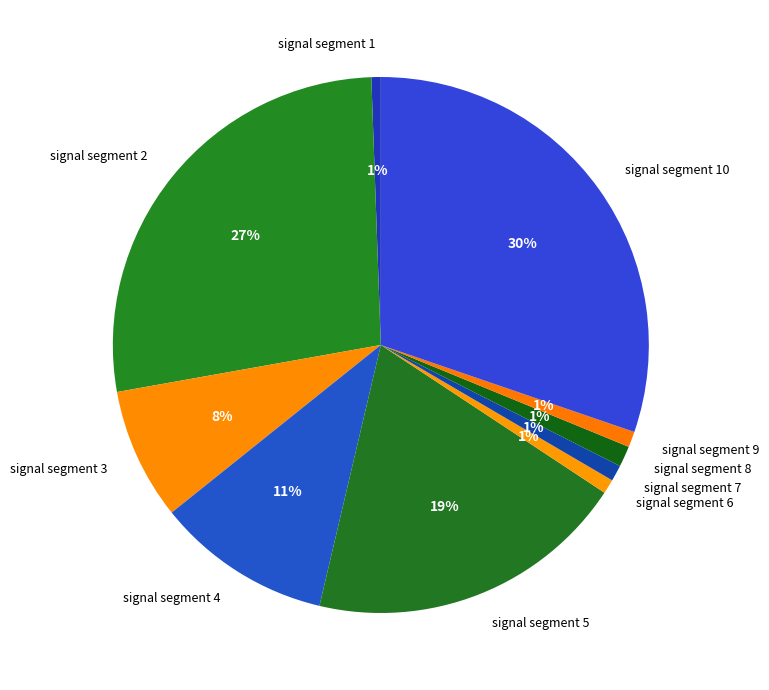

To the nearest percent, what is the difference between the signal segment 9 and signal segment 5 slice percentages?

18%